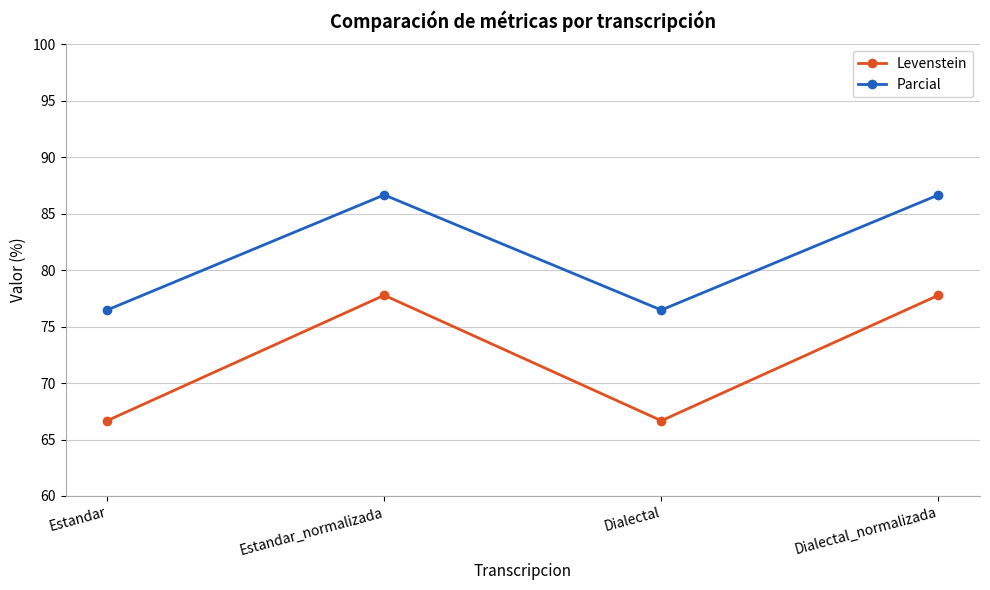

What position from the left is Estandar_normalizada?

2